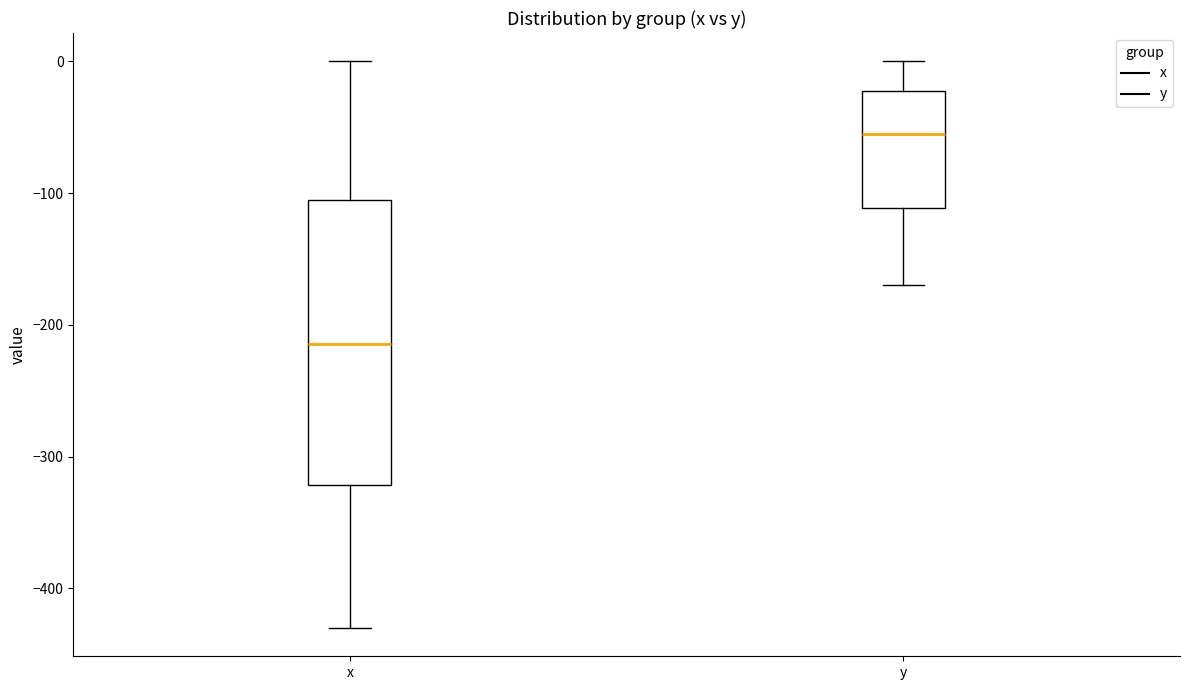

Comparing the boxes themselves (not the whiskers), which one is the tallest?

x